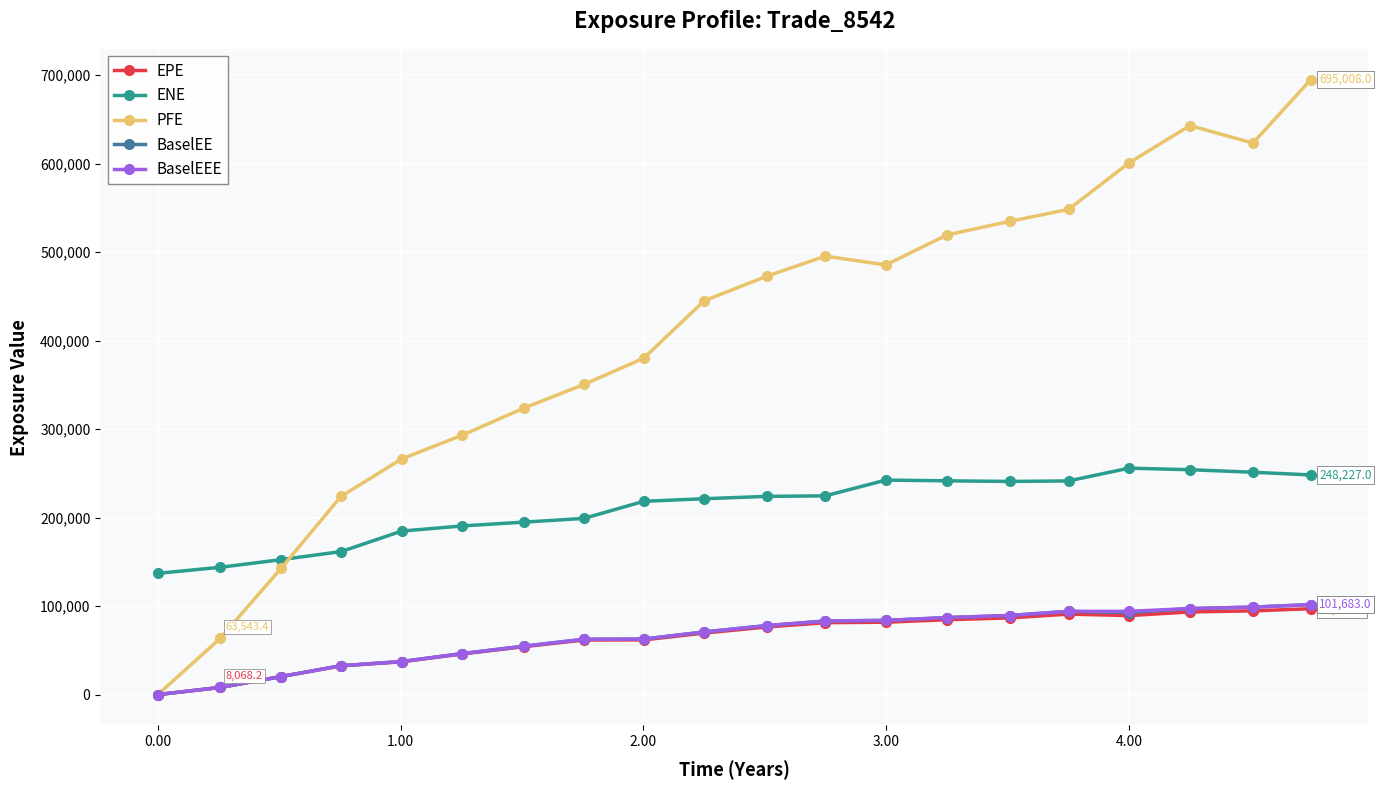

What is the value of the EPE point at the 14th from the left?

84613.8